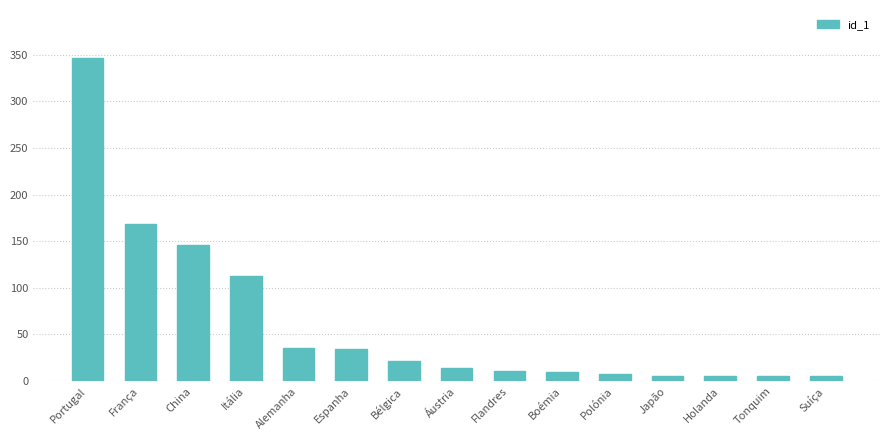

Which has a higher value, Tonquim or Portugal?

Portugal